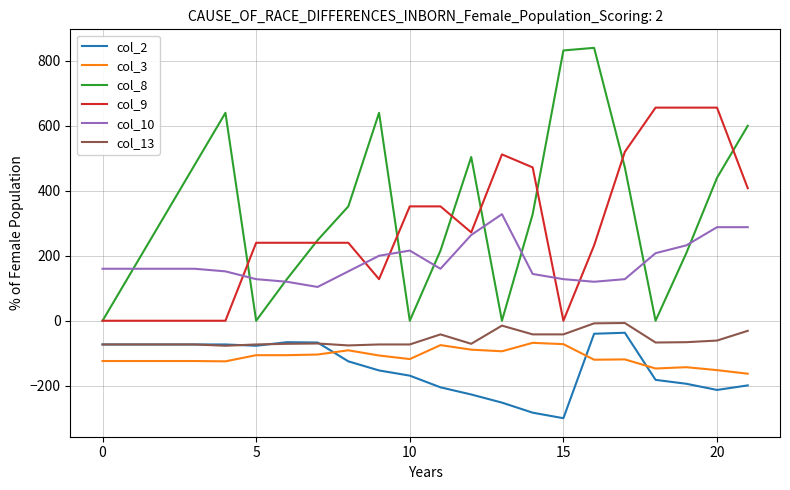

Which series has the largest range (max minus min)?

col_8